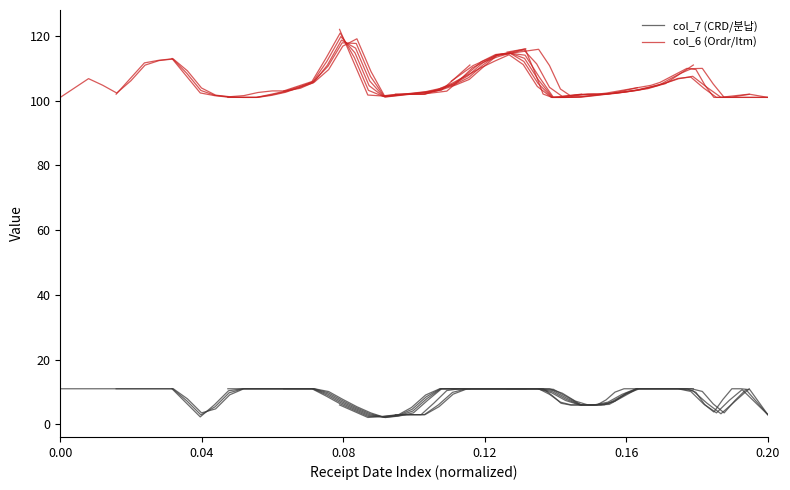

Is this an area chart (filled region under the line)?

No